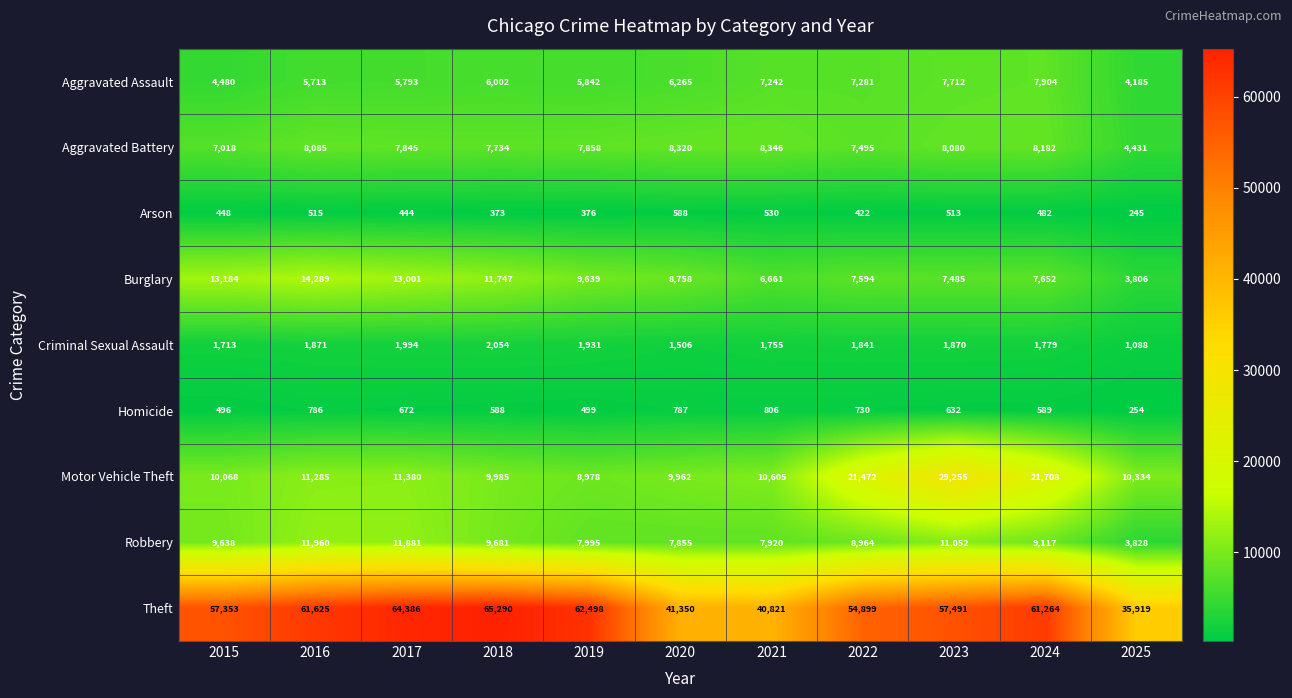

What is the spread (max minus min) of values at 2017?

63942